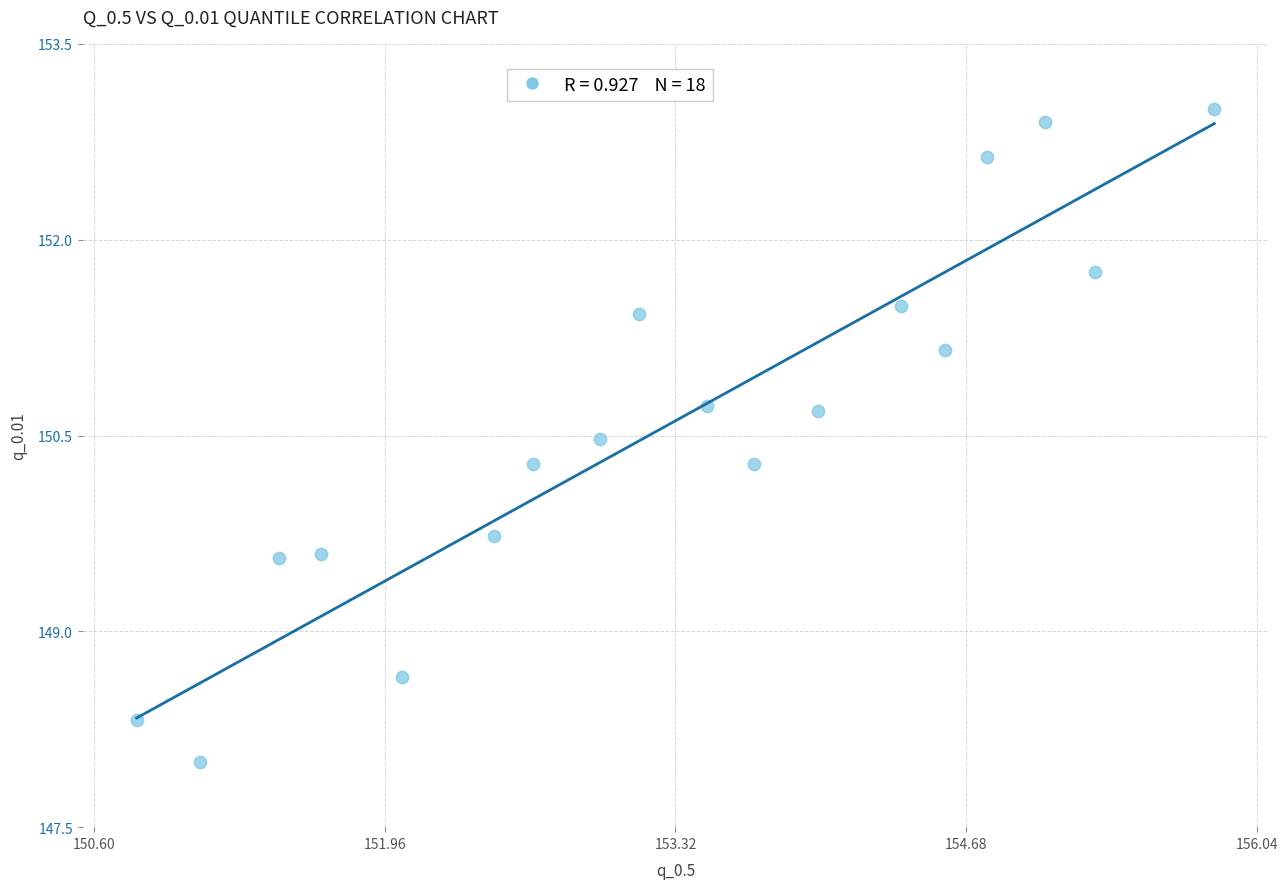

What is the range of Y values (max minus min)?

5.0